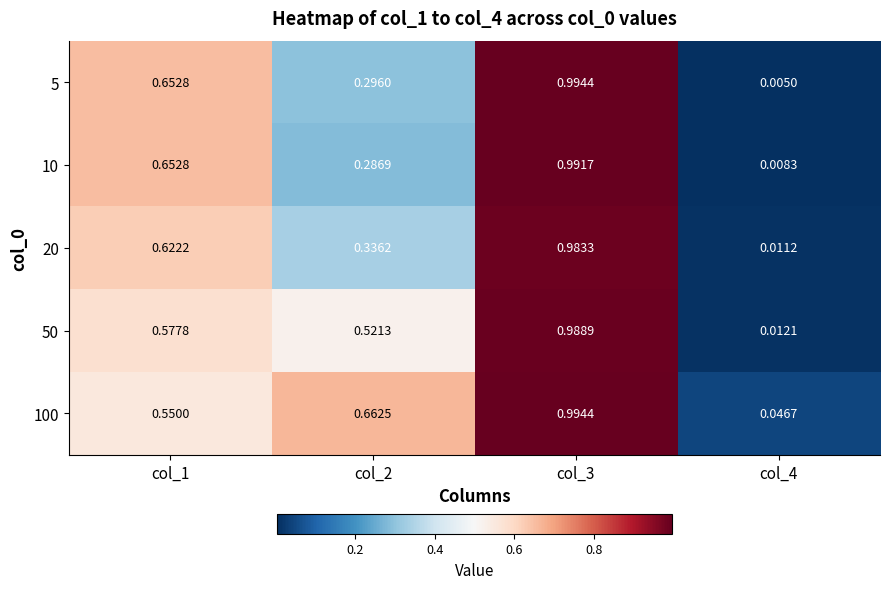

Count the number of categories in the chart.

4